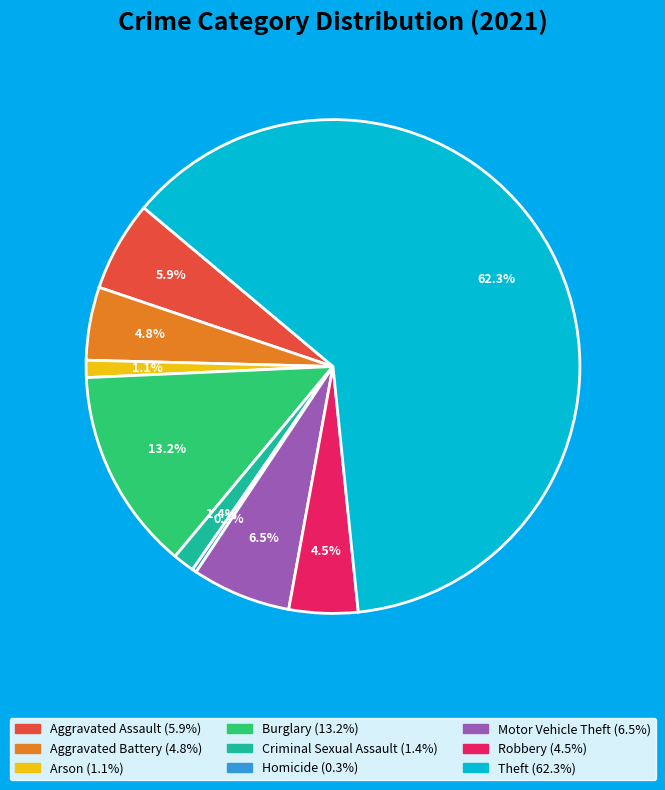

What is the majority slice?

Theft